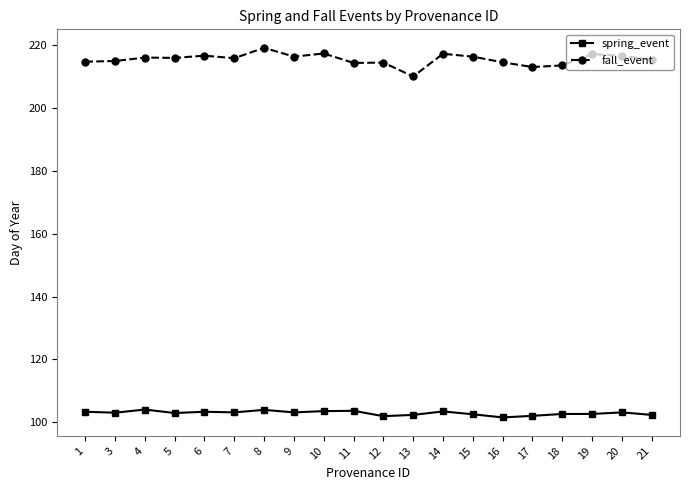

Which category has the highest value across all series?

8